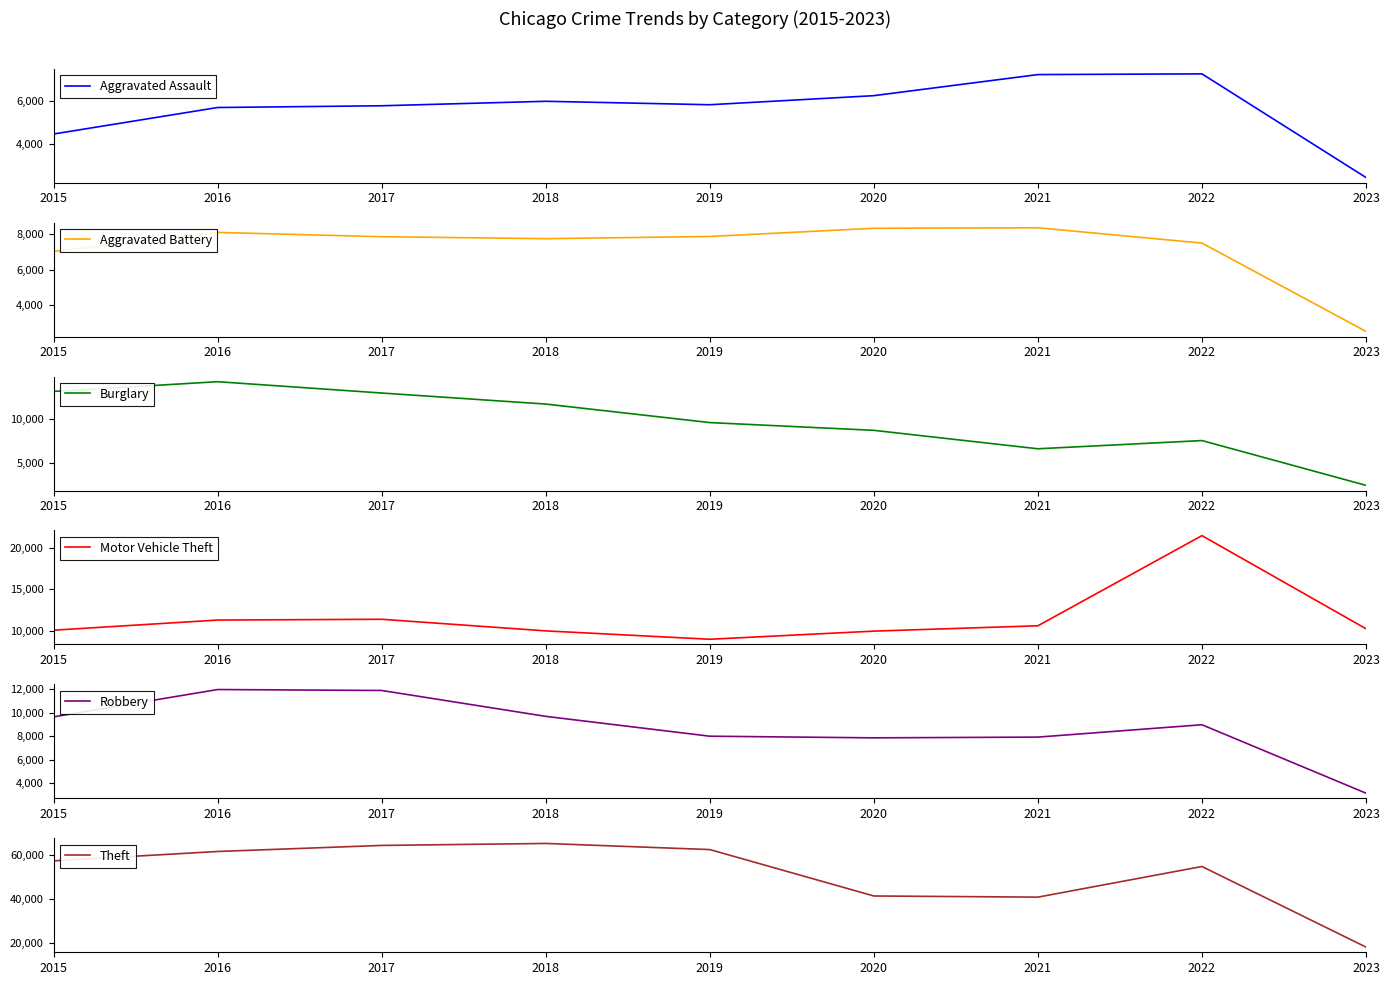

How many lines are shown in the chart?

6